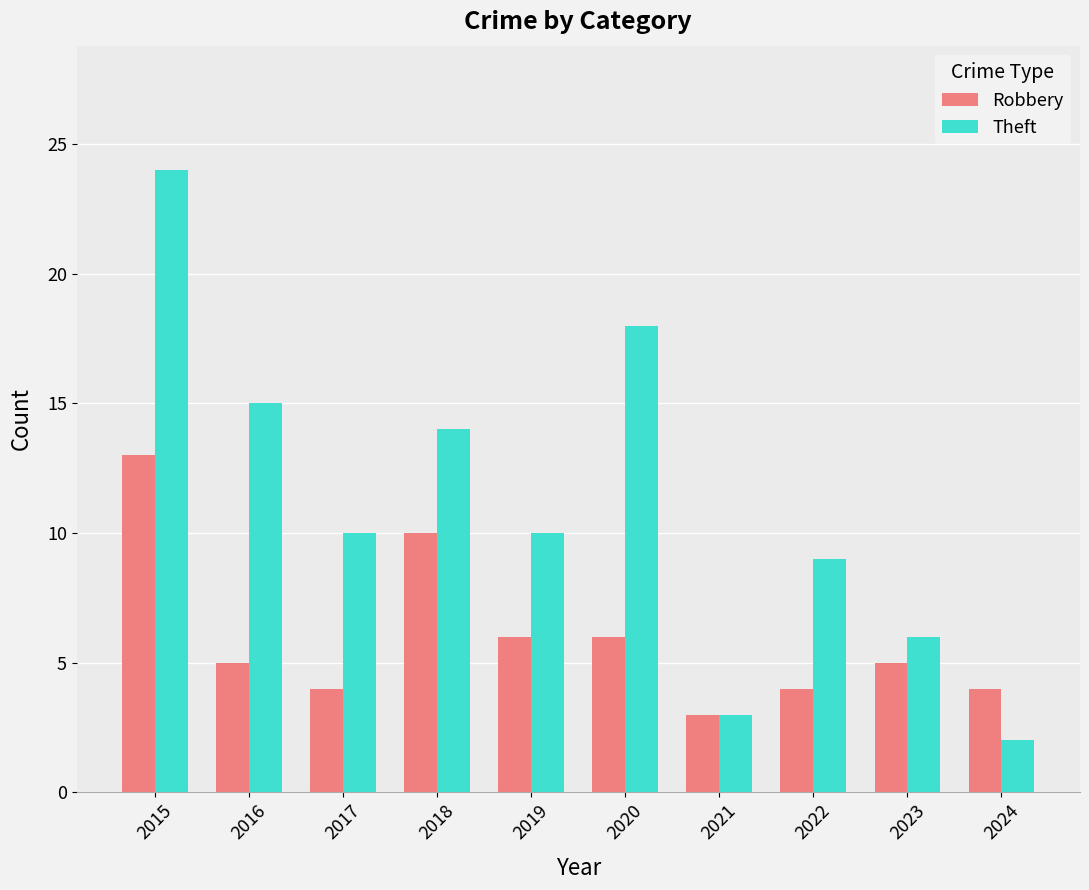

Where does the Robbery series first go above 5?

2015